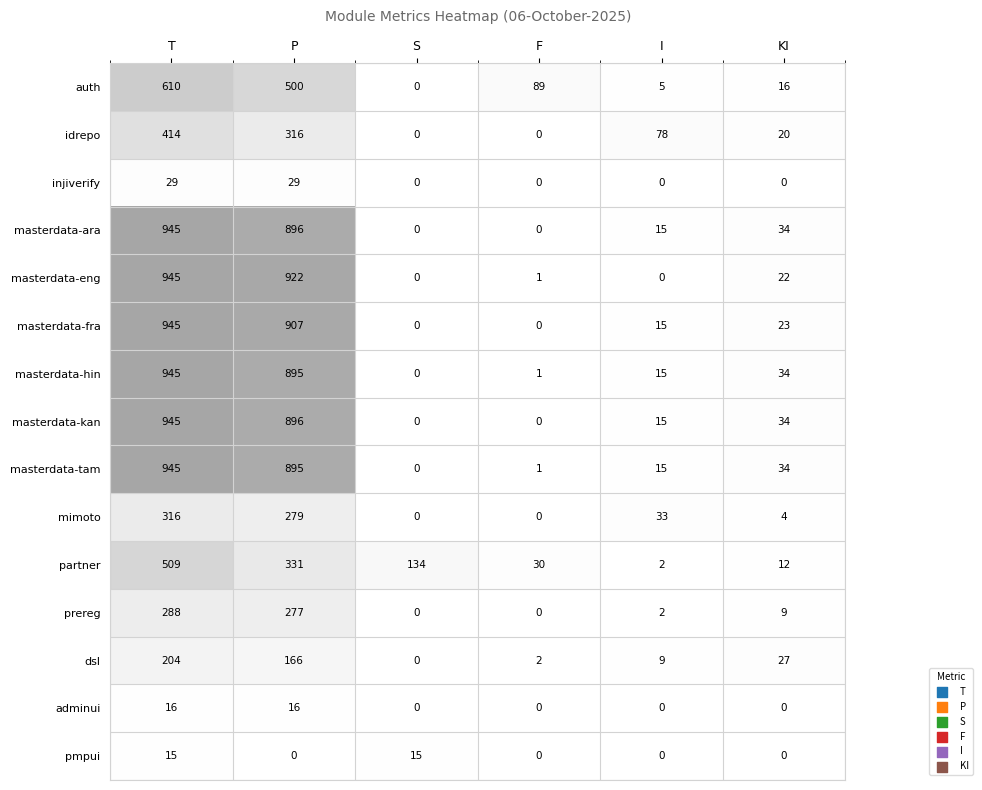

How many data points does each series have?

6